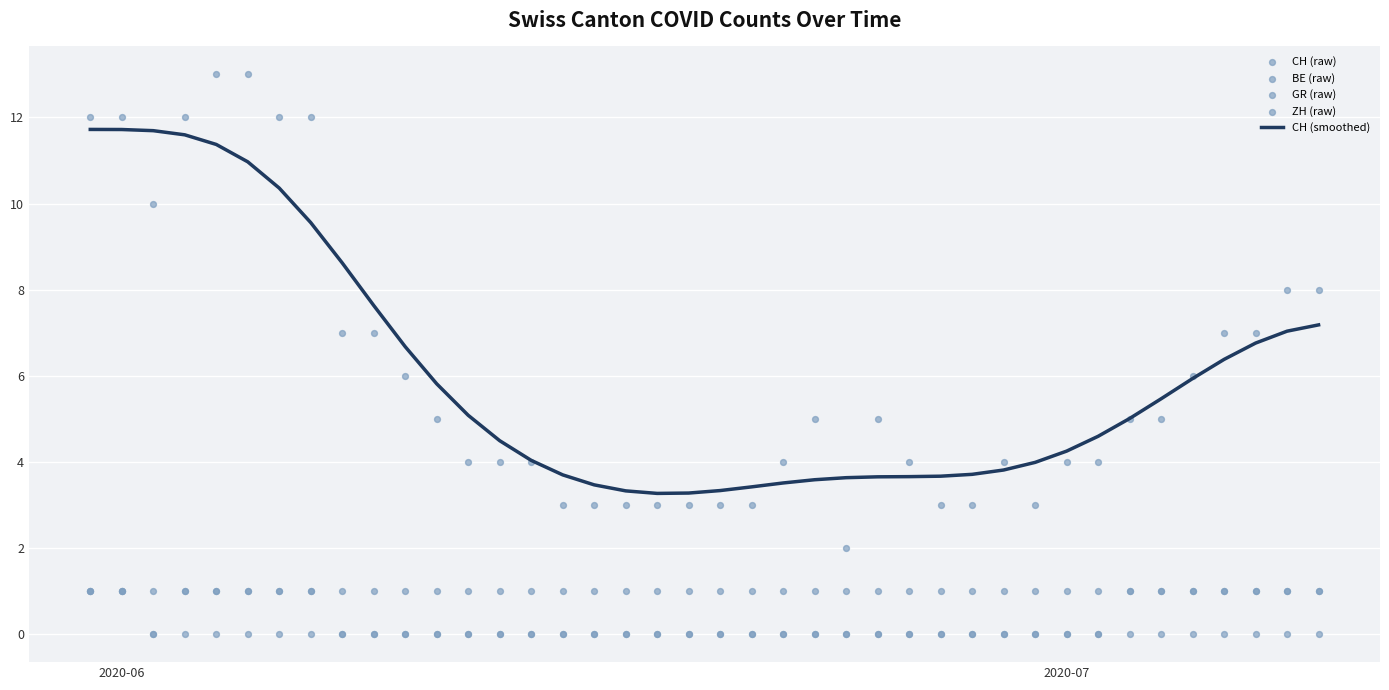

Which series has the widest spread of Y values?

CH (raw)